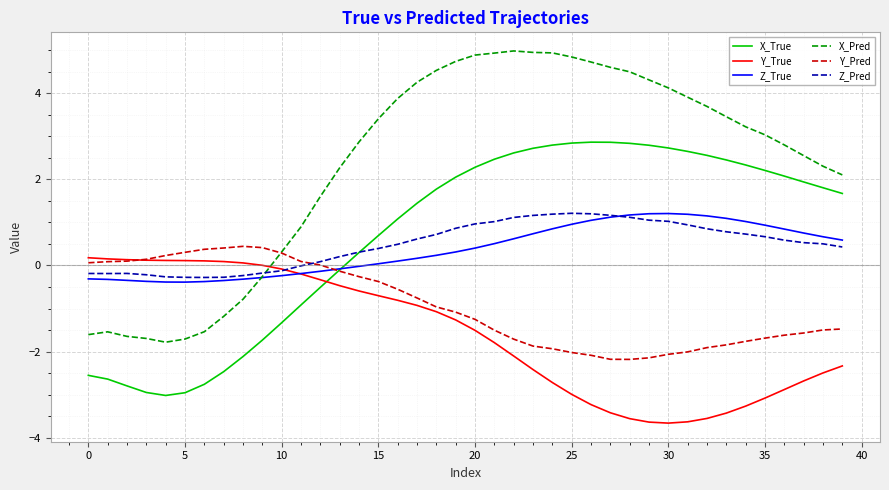

Which series has the largest total across all categories?

X_Pred